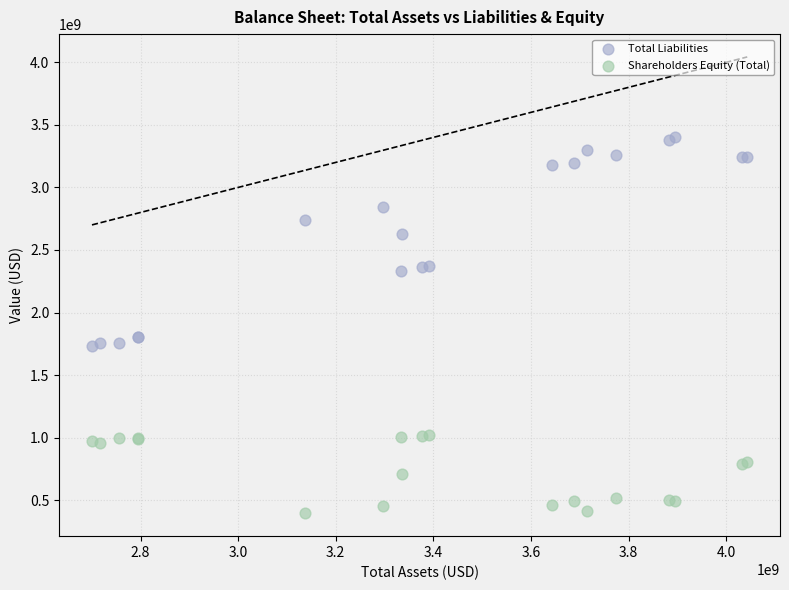

What are all the series names shown in the legend?

Total Liabilities, Shareholders Equity (Total)